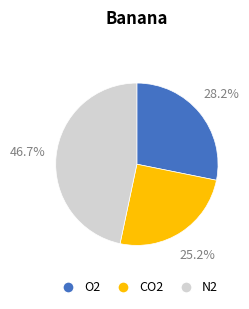

Is there any slice that represents more than half of the pie?

No